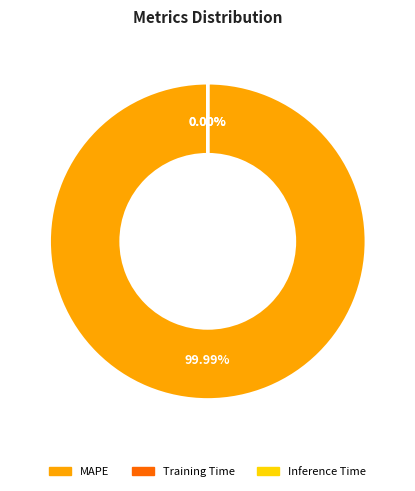

Rank the categories by value from lowest to highest.

Inference Time, Training Time, MAPE